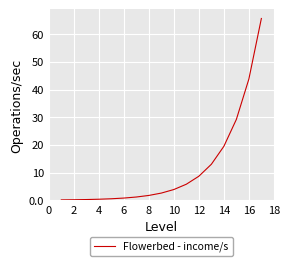

What is the smallest value displayed?

0.1